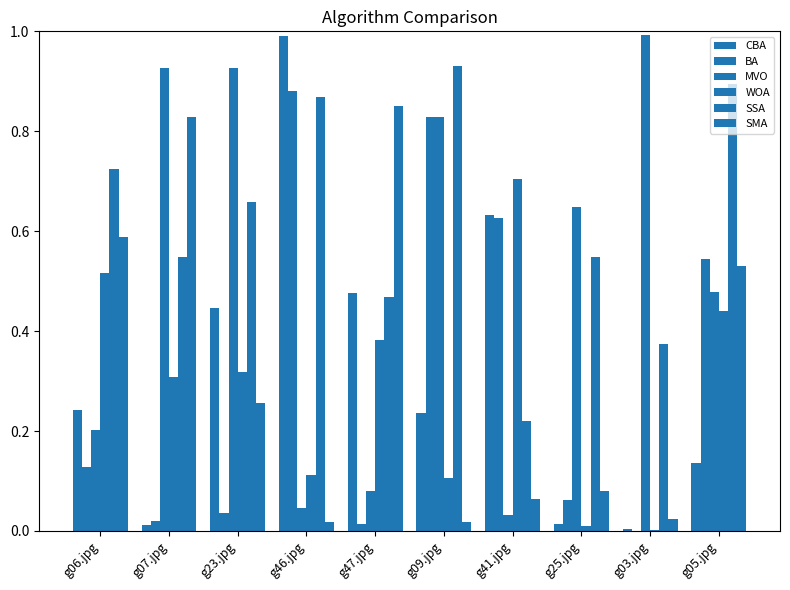

Does the chart contain stacked bars?

No